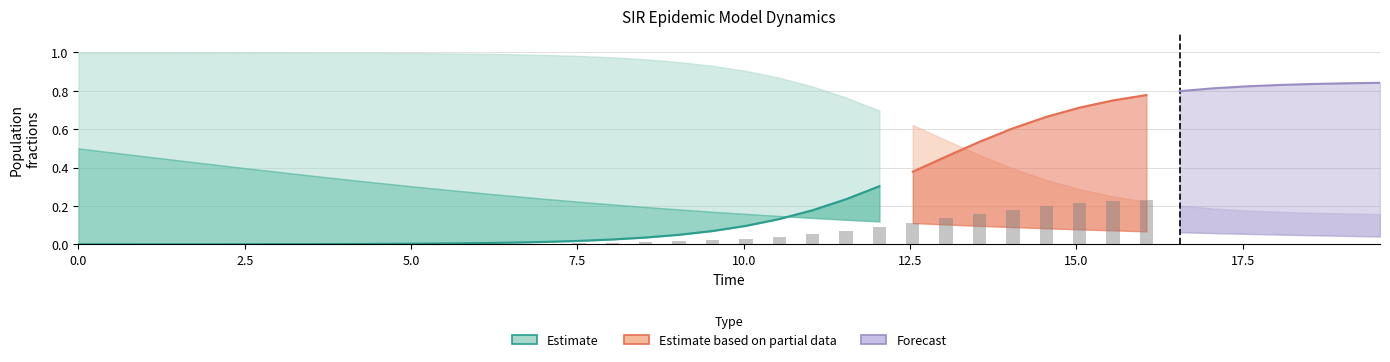

What is the difference between the second highest and minimum values in the I series?

0.8